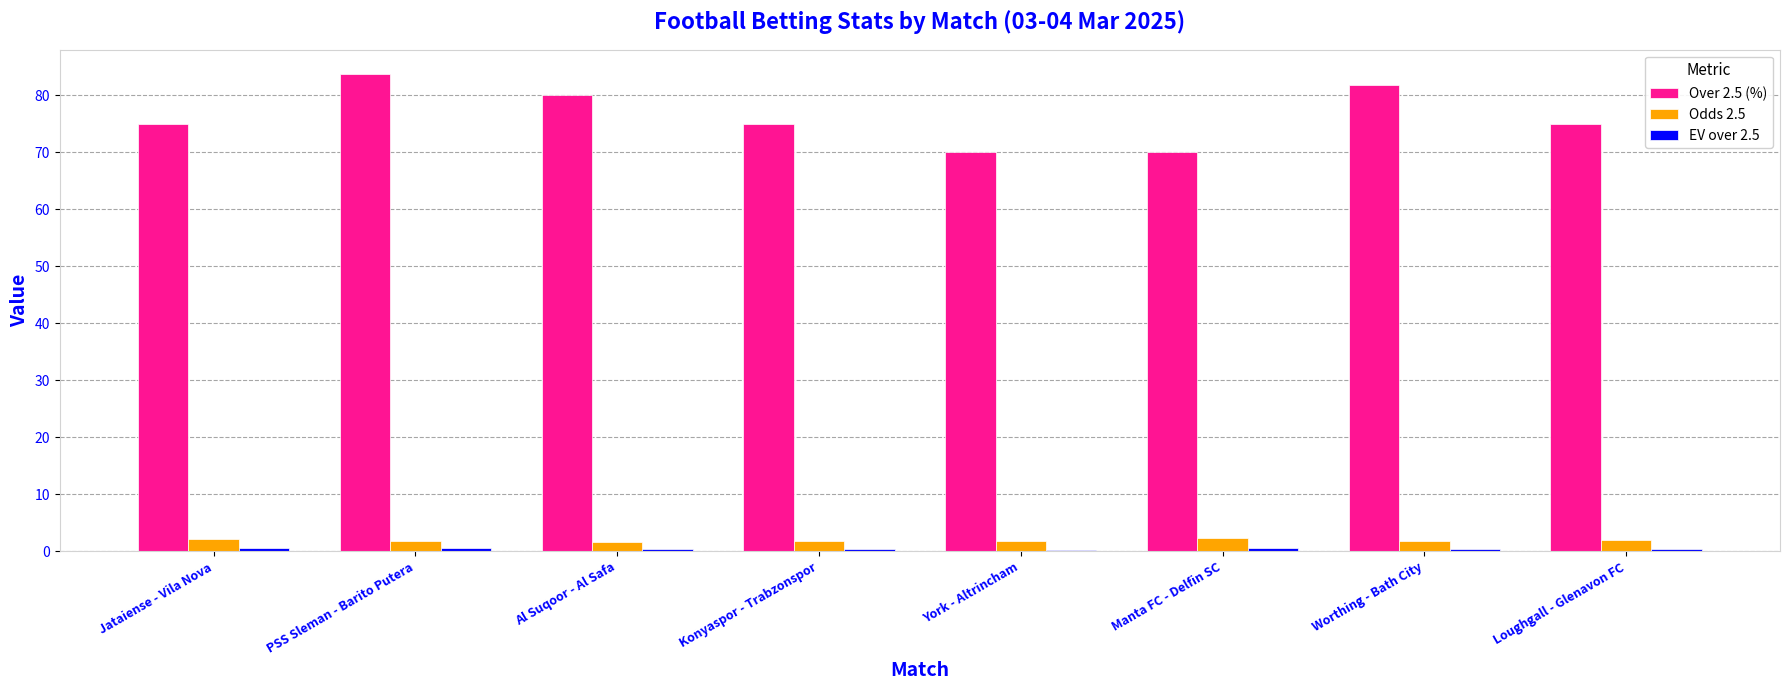

Which series has the largest total across all categories?

Over 2.5 (%)